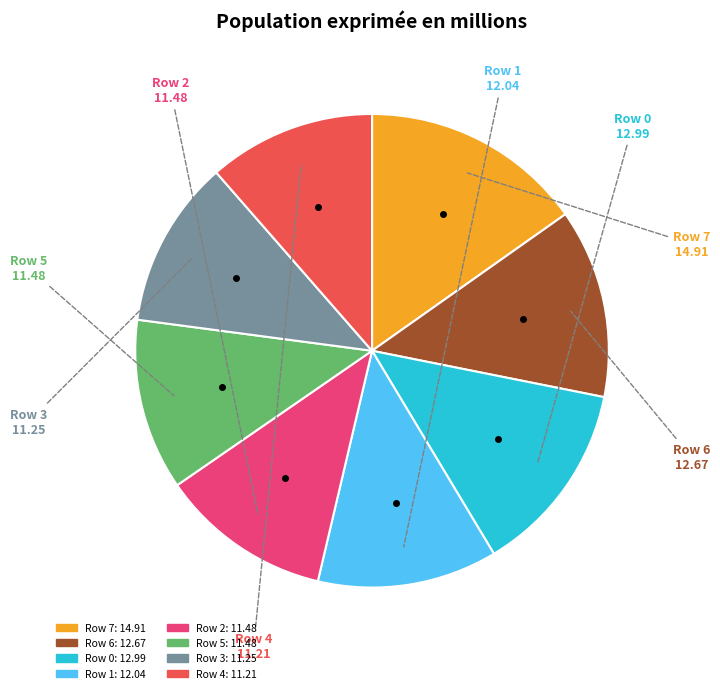

Is there a majority slice in this chart?

No